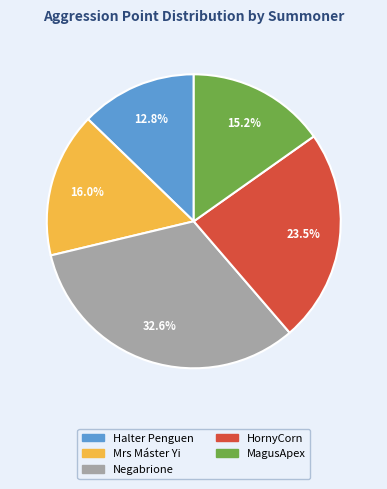

Between HornyCorn and Negabrione, which is larger?

Negabrione